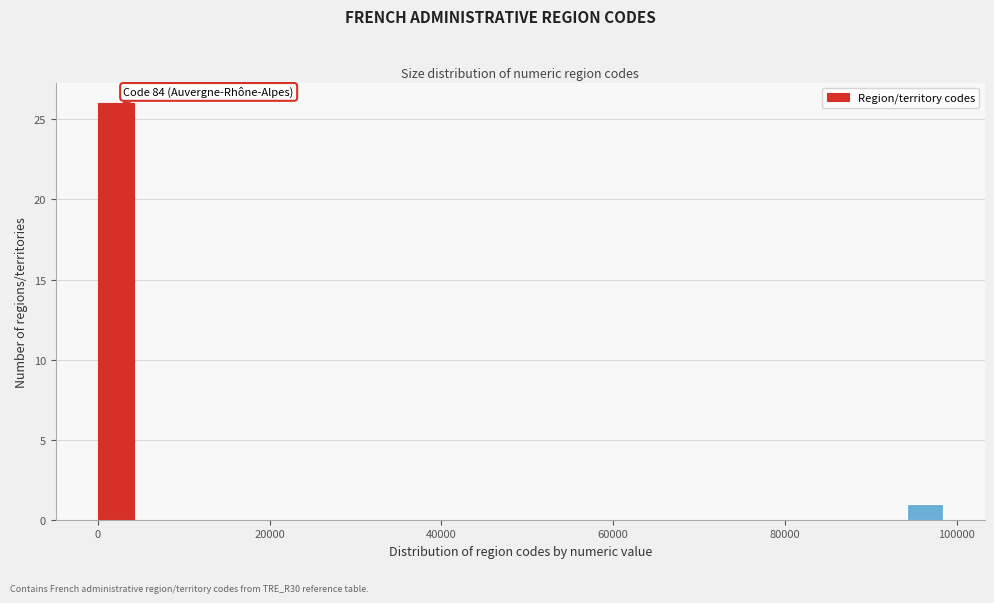

Around what value on the x-axis is the tallest bar? Give the approximate position of its centre, as read against the axis.

2000